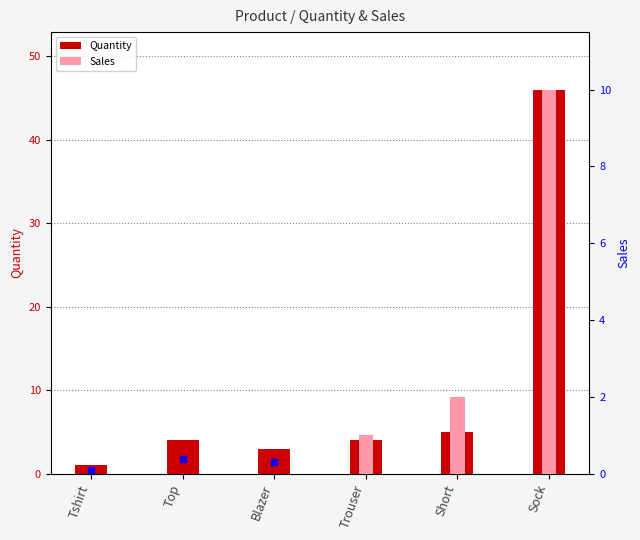

Which series has the largest total across all categories?

Quantity